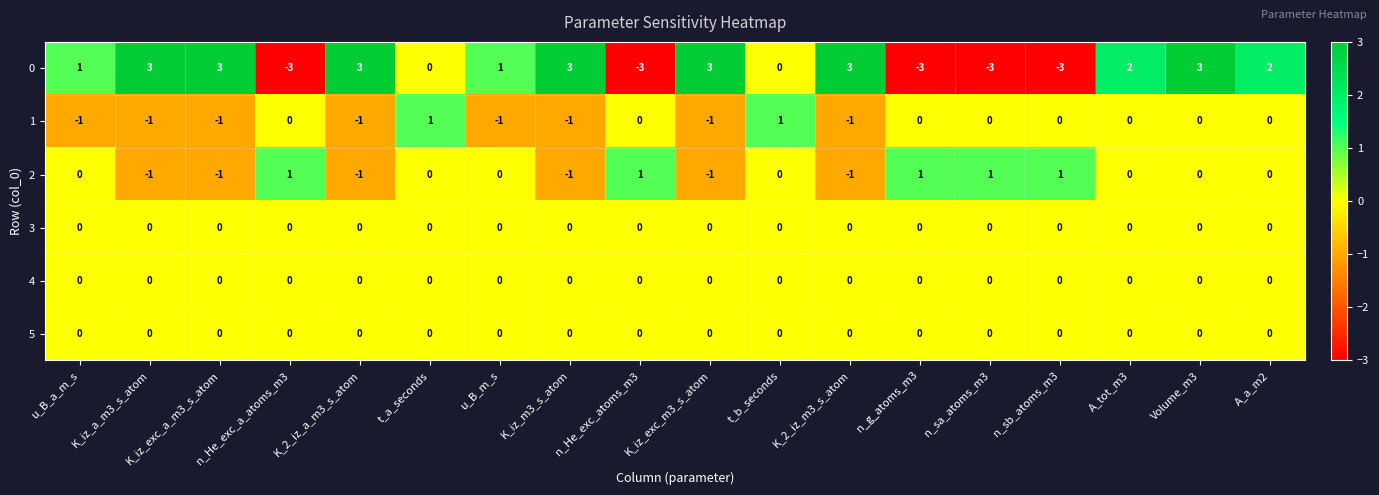

What is the maximum value shown in the chart?

3